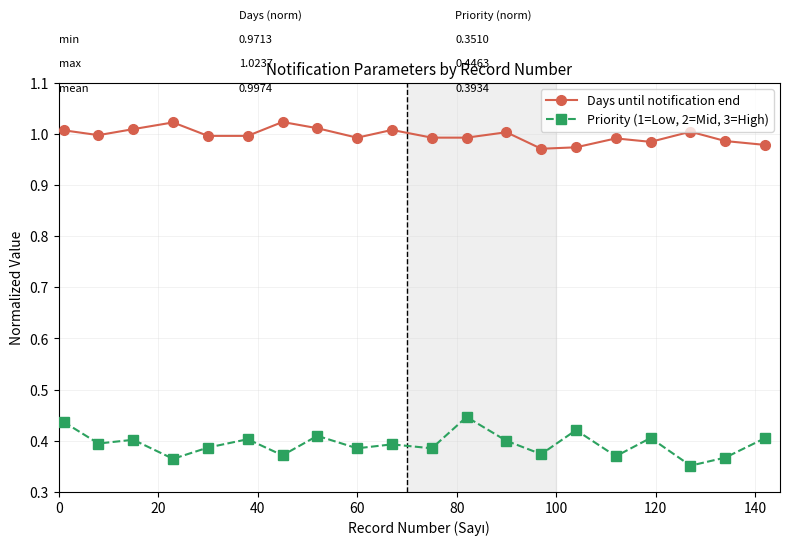

True or false: Priority (1=Low, 2=Mid, 3=High) has more than 1 interior local peaks.

True